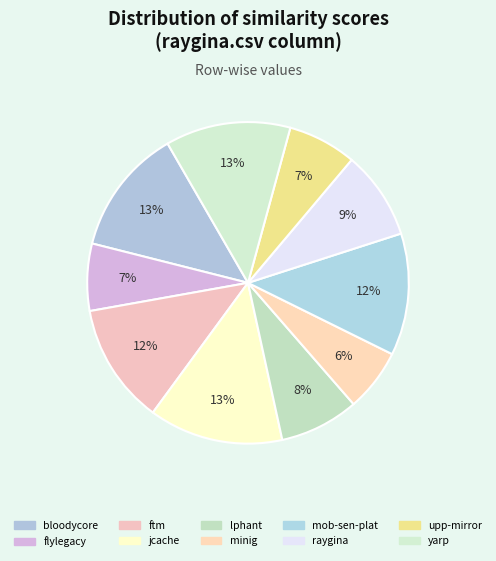

How many slices are in this pie chart?

10